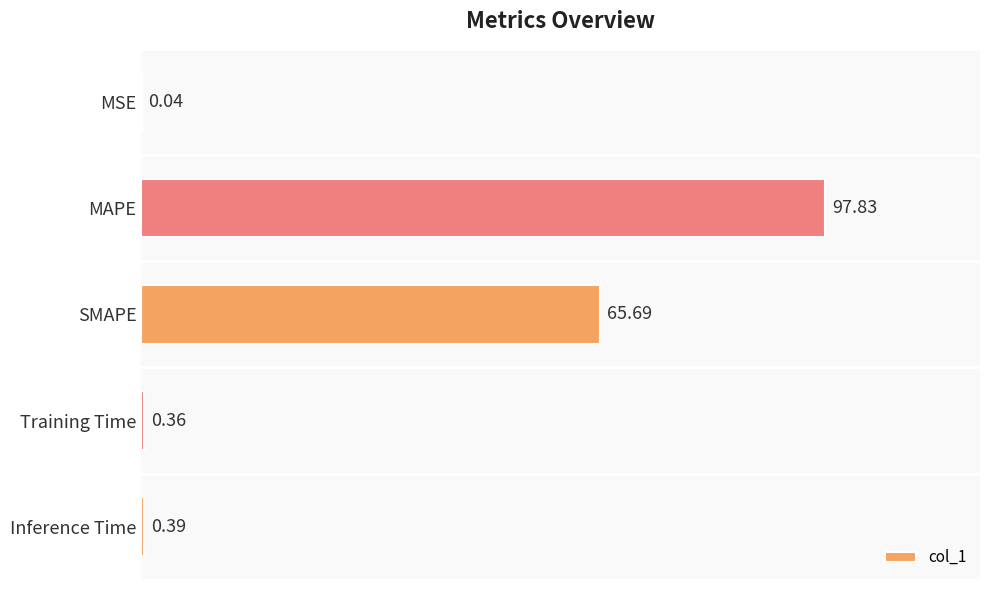

Where is the data nearest to the value 48?

SMAPE